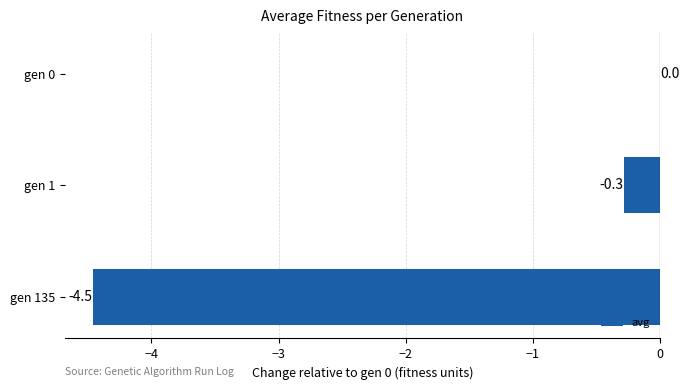

Which label corresponds to the largest value in the chart?

gen 0